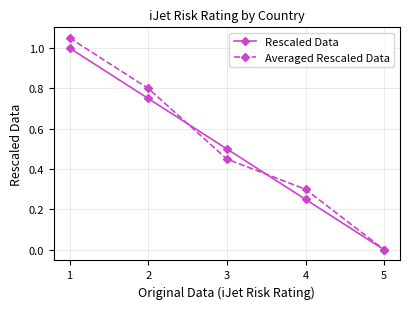

Rank the series by their maximum value, from highest to lowest.

Averaged Rescaled Data, Rescaled Data